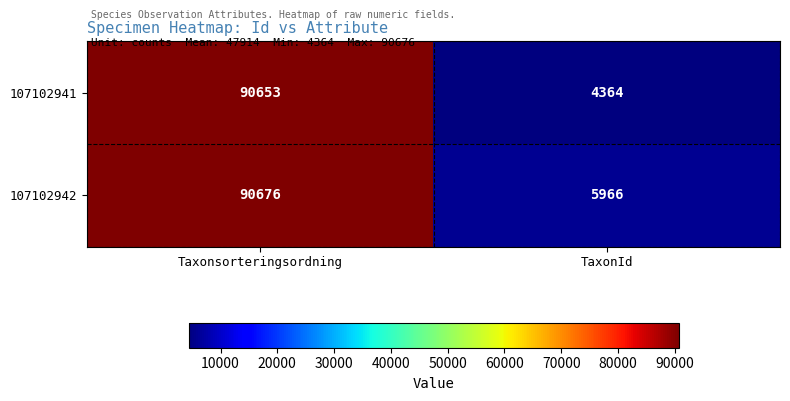

Where is 107102941 nearest to the value 47508?

TaxonId